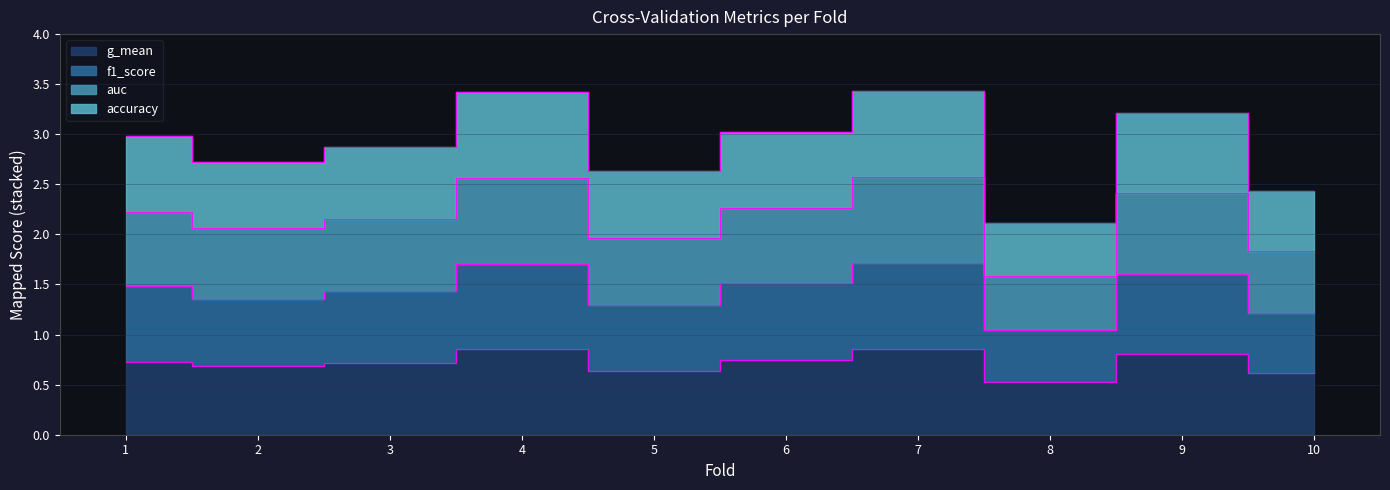

Reading left to right, list all the values displayed in this chart.

accuracy: 3.0	2.7	2.9	3.4	2.6	3.0	3.4	2.1	3.2	2.4
auc: 2.2	2.1	2.2	2.6	2.0	2.3	2.6	1.6	2.4	1.8
f1_score: 1.5	1.4	1.4	1.7	1.3	1.5	1.7	1.0	1.6	1.2
g_mean: 0.7	0.7	0.7	0.9	0.6	0.7	0.9	0.5	0.8	0.6